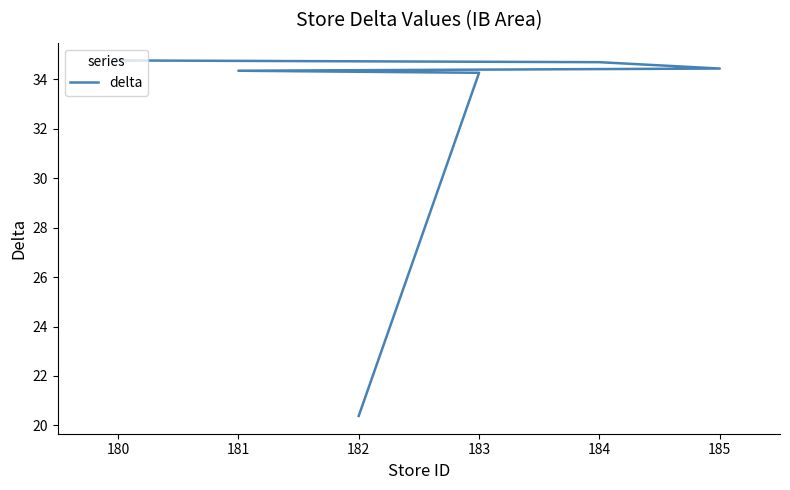

How many series are shown in this chart?

1